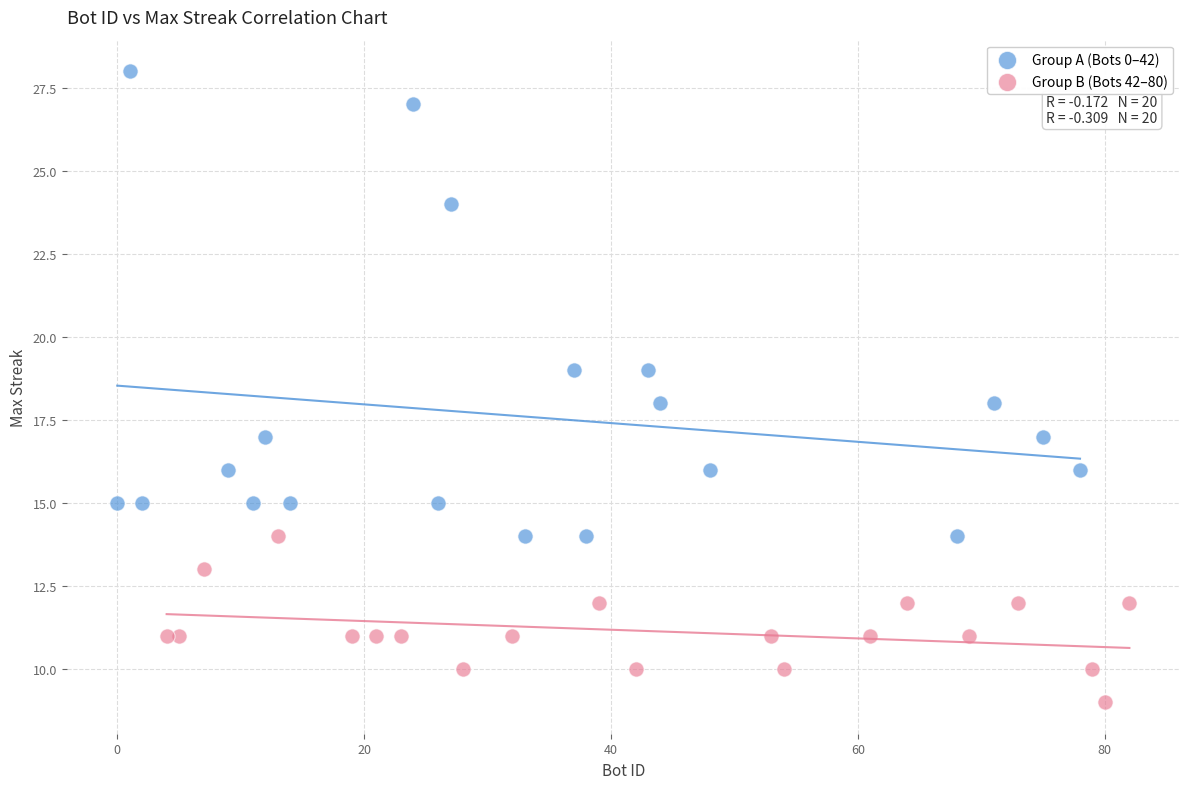

Which series has the widest spread of Y values?

Group A (Bots 0–42)